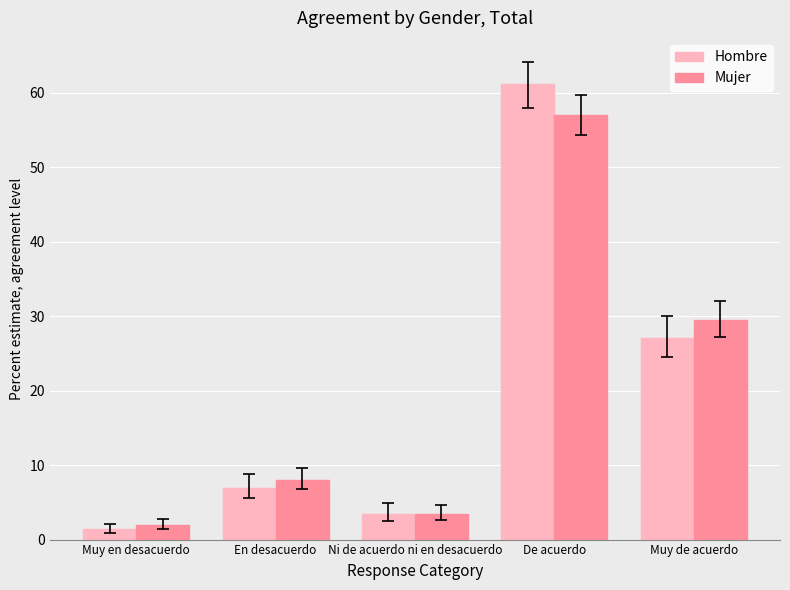

What are all the series names shown in the legend?

Hombre, Mujer